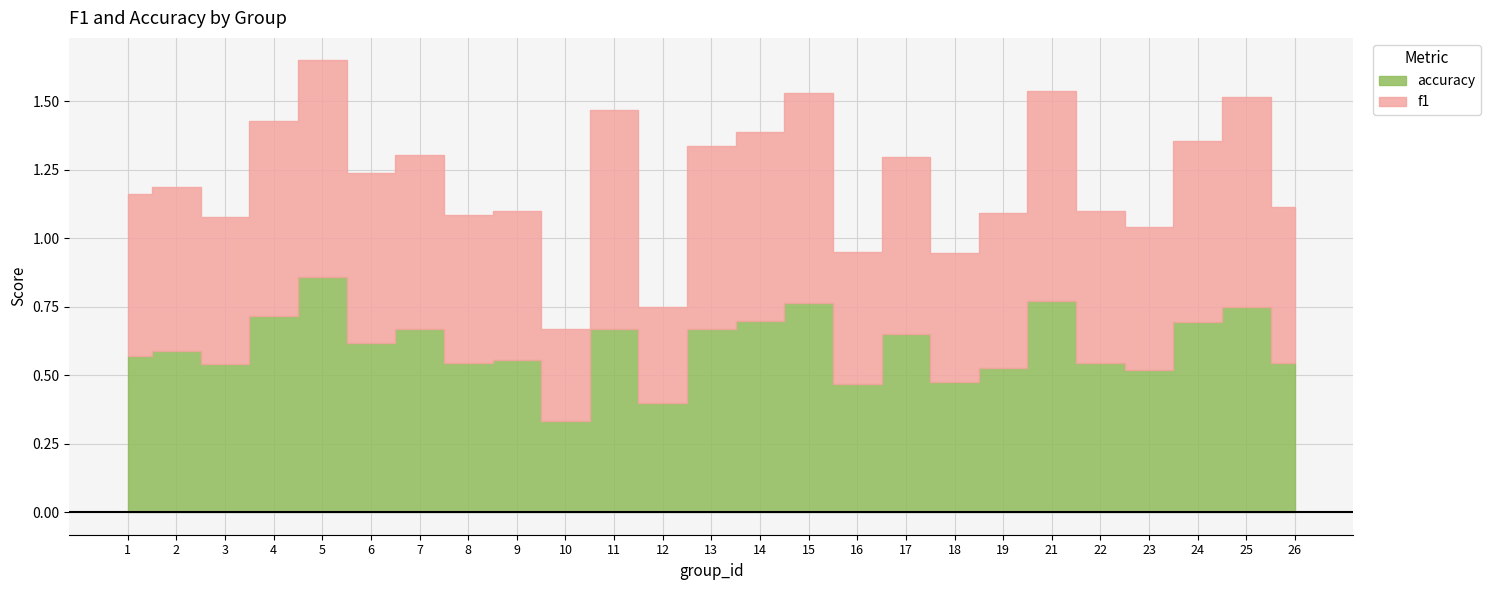

What is the sum of the f1 values at 21 and 24?

1.4